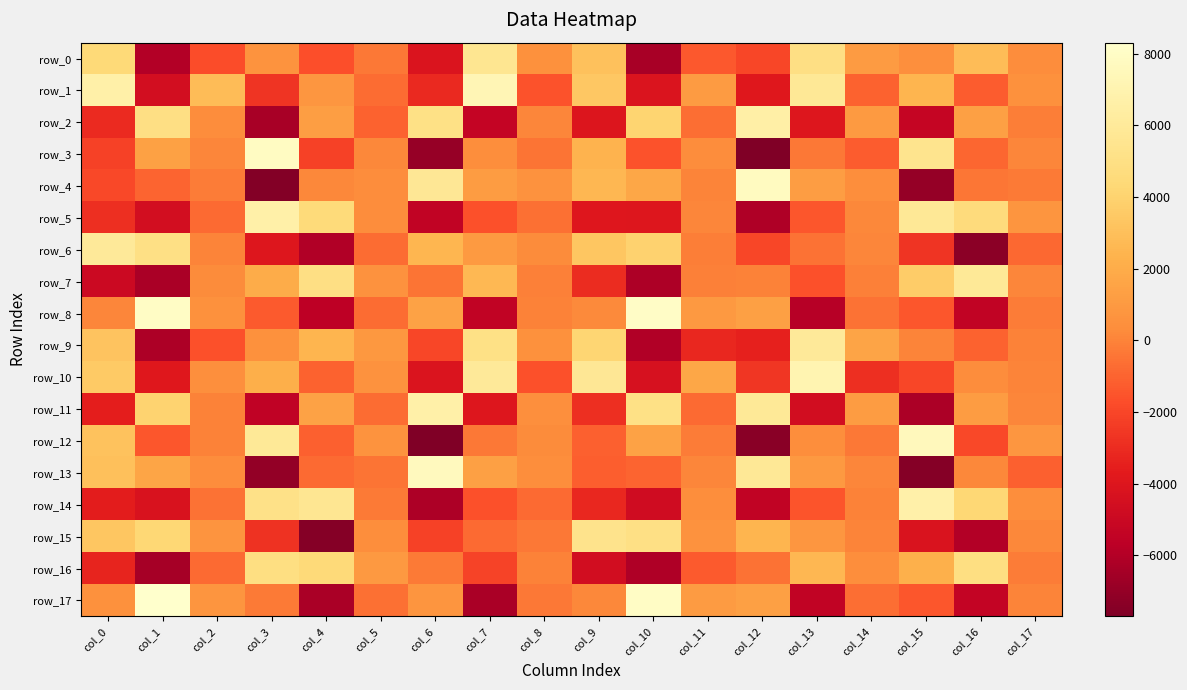

List the labels in order of row_7 value, largest first.

col_16, col_4, col_15, col_7, col_3, col_5, col_2, col_17, col_12, col_11, col_14, col_8, col_6, col_13, col_9, col_0, col_10, col_1